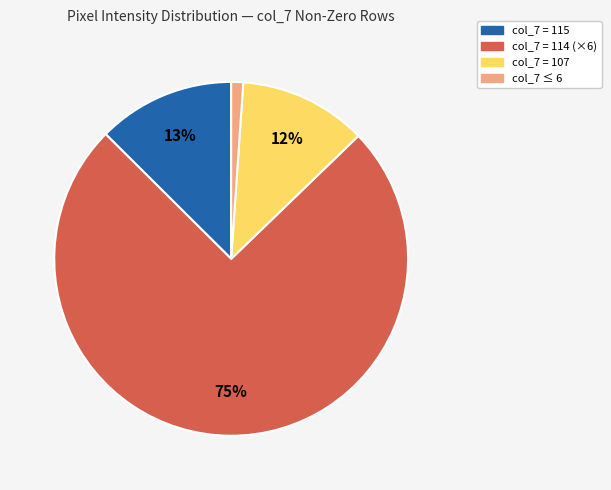

Is there a majority slice in this chart?

Yes